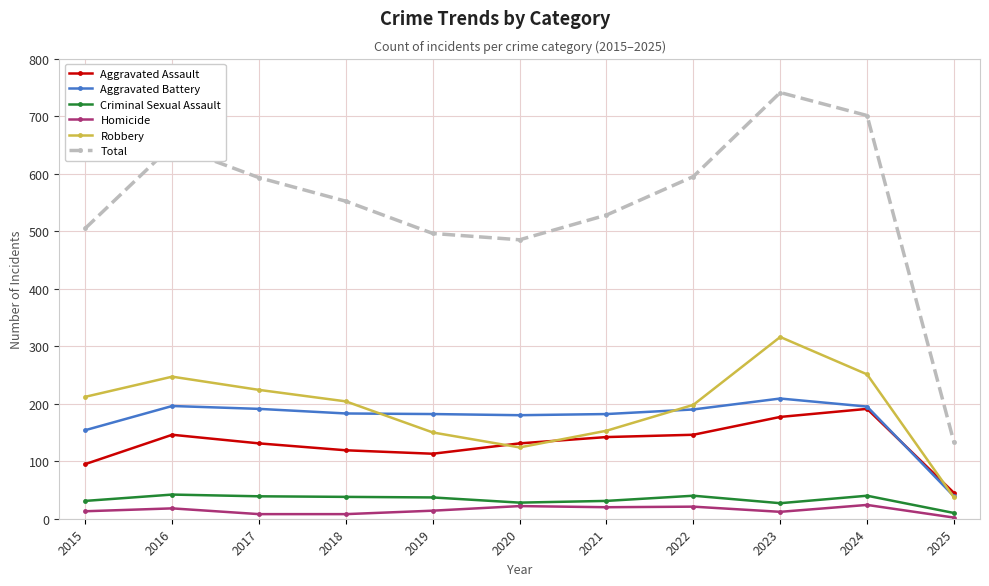

What is the difference between the maximum and minimum values in the Aggravated Battery series?

170